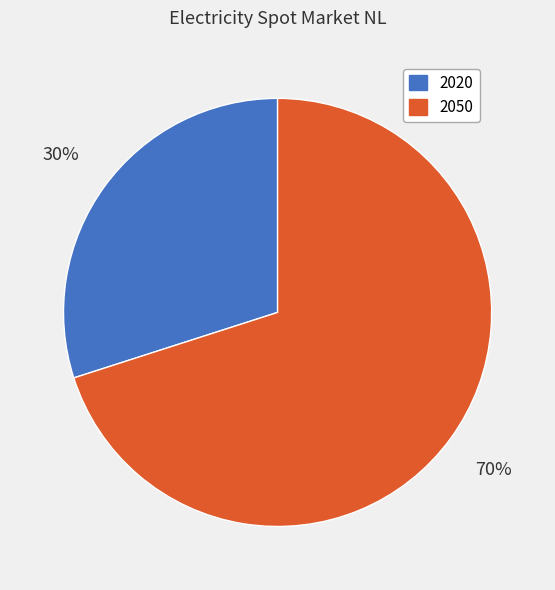

Approximately how many times larger is the value at 2050 compared to 2020?

2.3